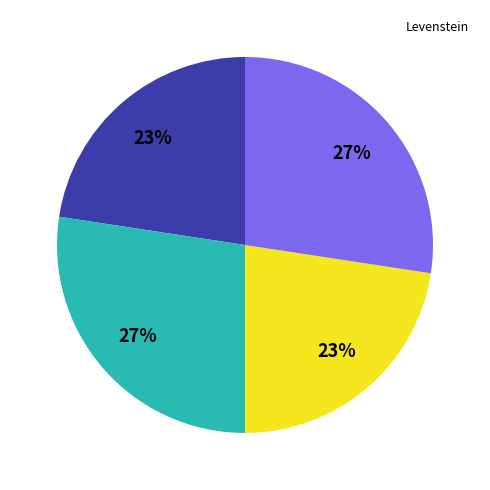

Is there a majority slice in this chart?

No